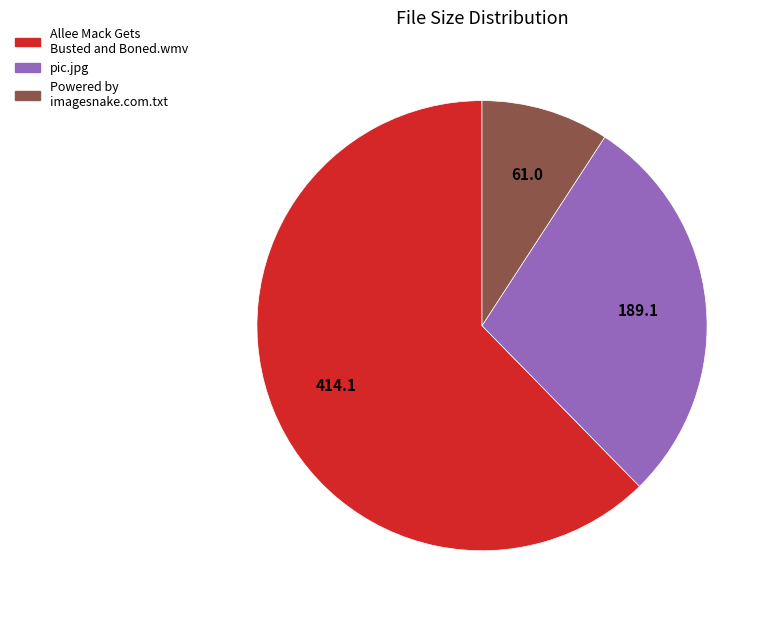

What is the ratio of the value at Allee Mack Gets Busted and Boned.wmv to the value at pic.jpg?

2.2